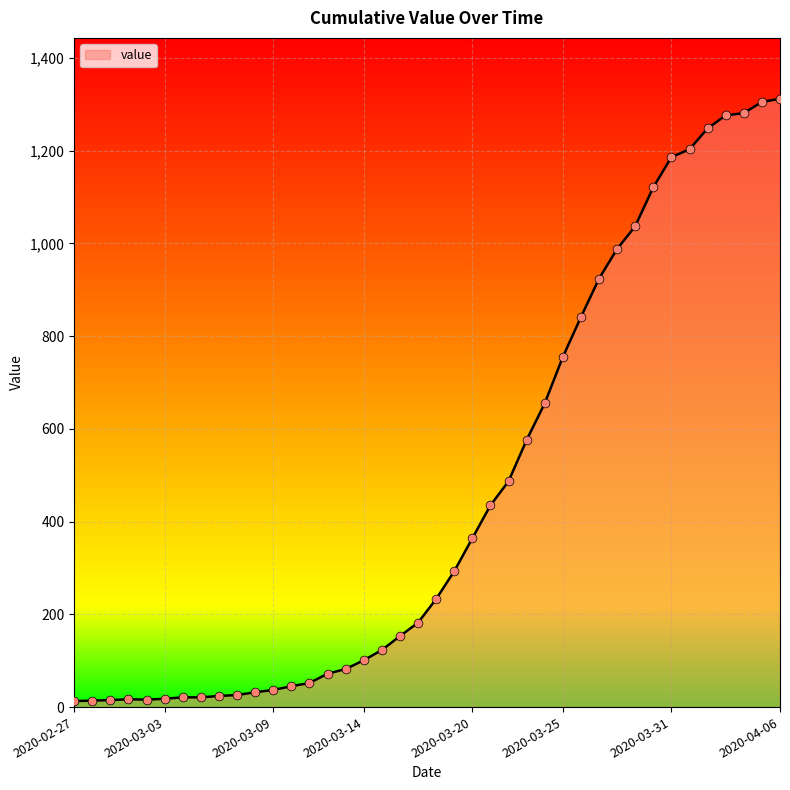

What is the maximum value shown in the chart?

1312